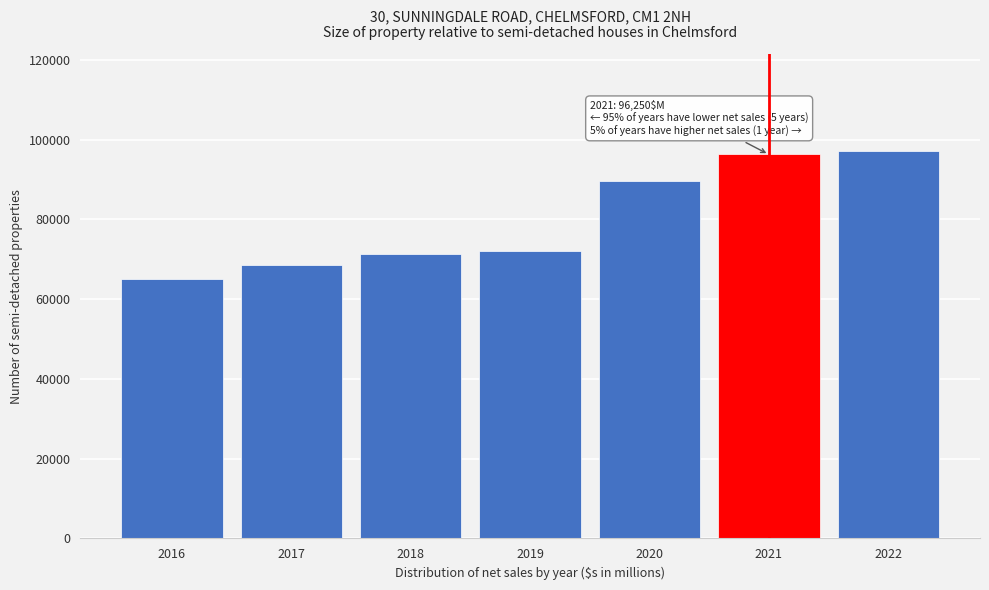

Reading left to right, list all the values displayed in this chart.

65017.0	68619.0	71309.0	72148.0	89597.0	96250.0	97176.8